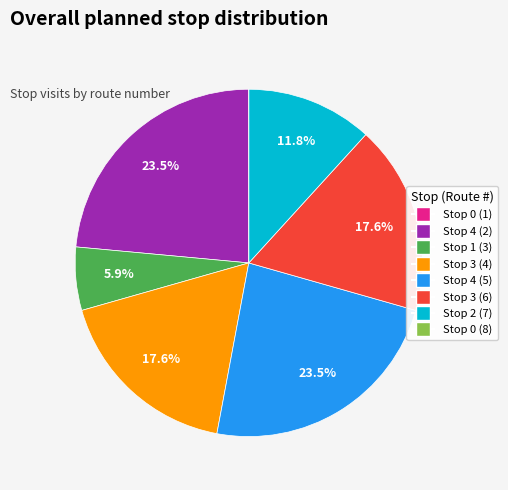

What is the total percentage of Stop 3 (4) and Stop 2 (7)?

29.4%